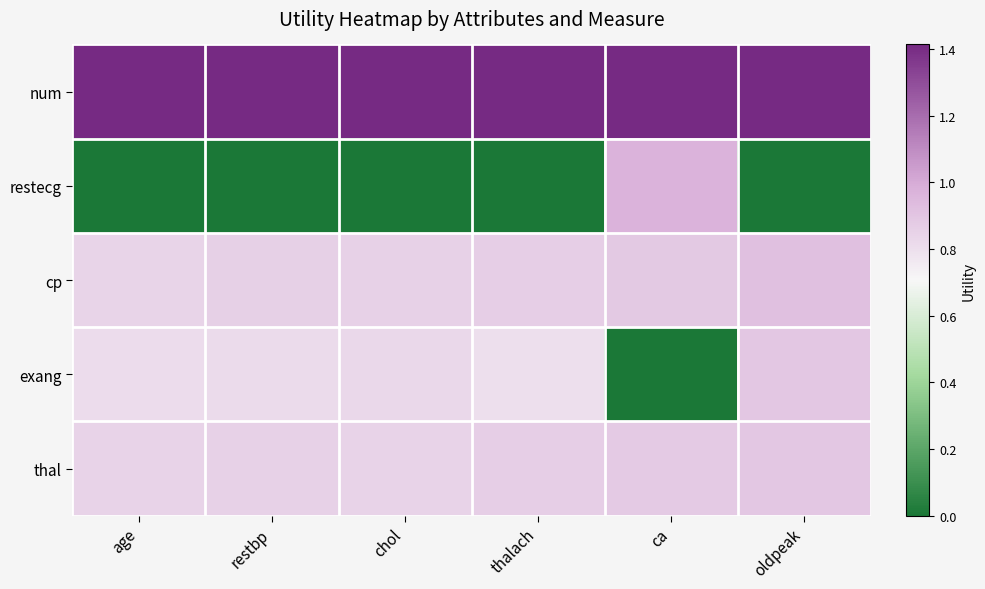

Which series has the largest total across all categories?

num